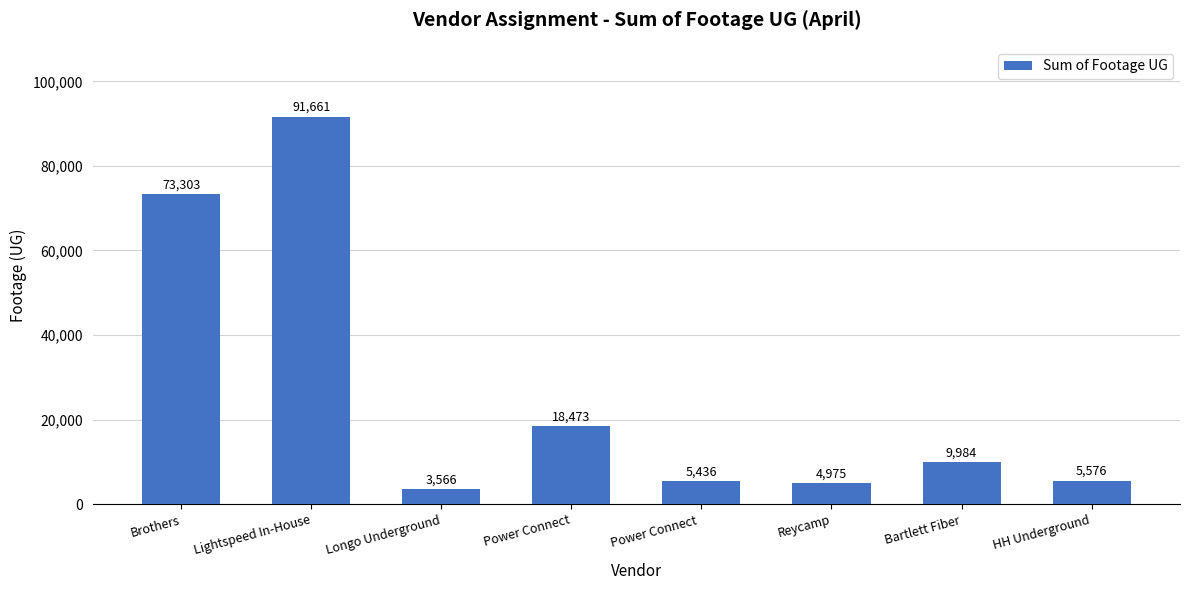

What is the value of the 8th bar from the left?

5576